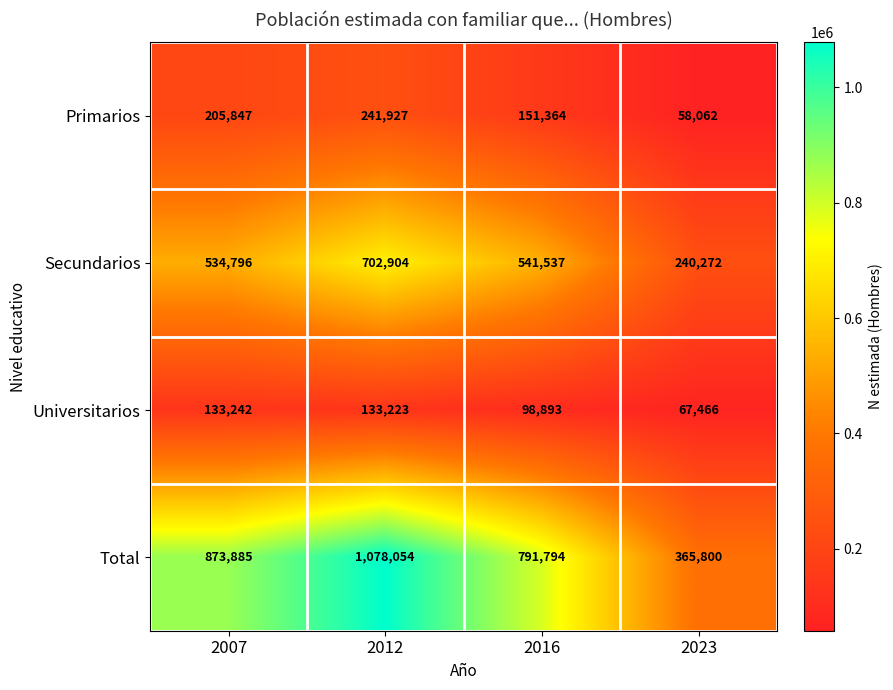

At how many categories does at least one series exceed 184460?

4